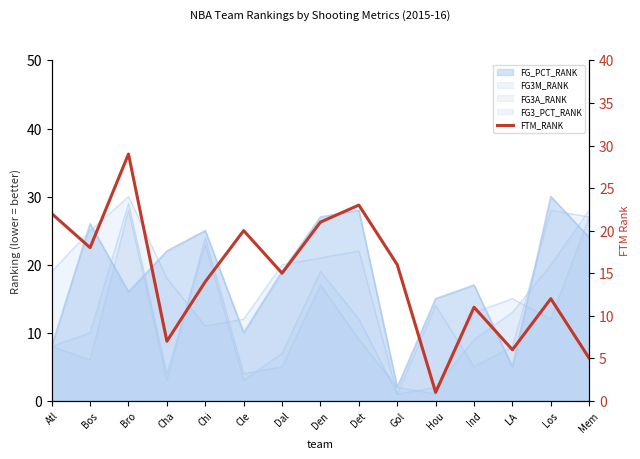

Reading left to right, what are all the values shown in this chart?

22	18	29	7	14	20	15	21	23	16	1	11	6	12	5